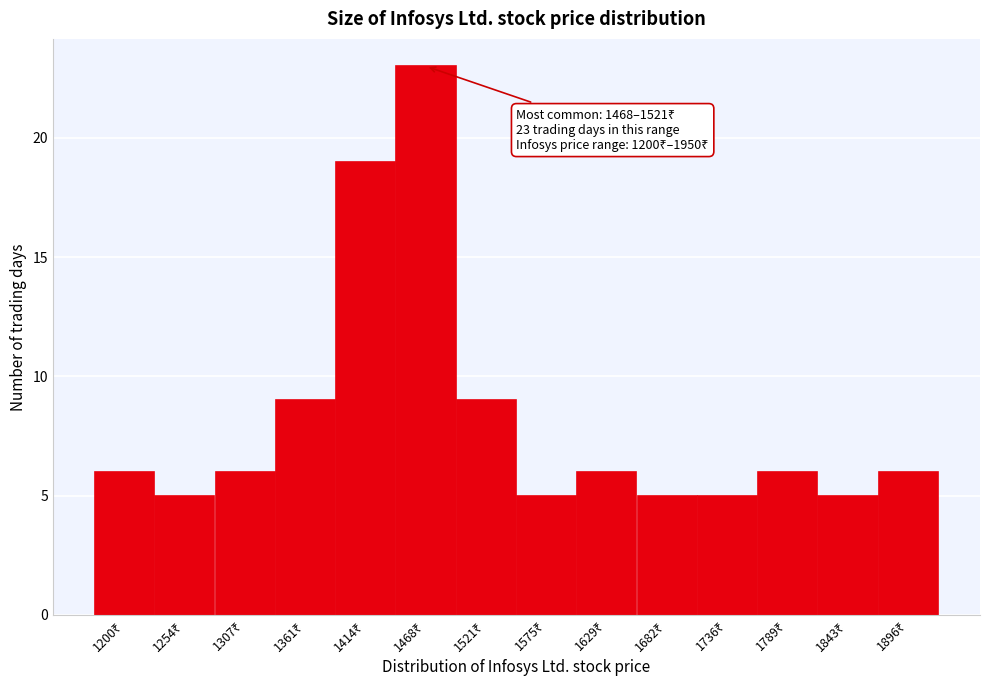

What is the minimum value shown in the chart?

5